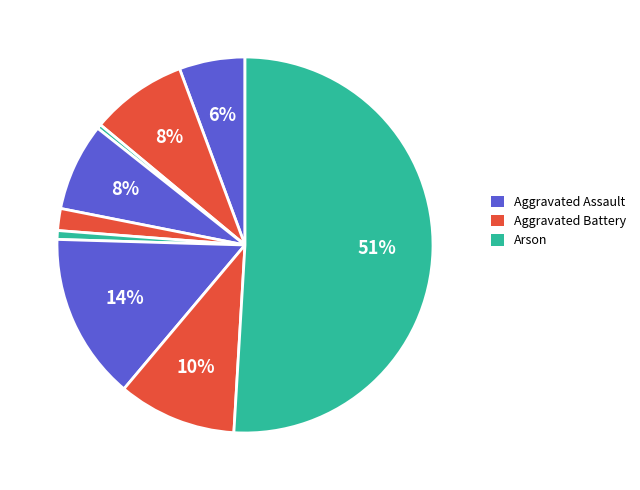

How many slices are in this pie chart?

9